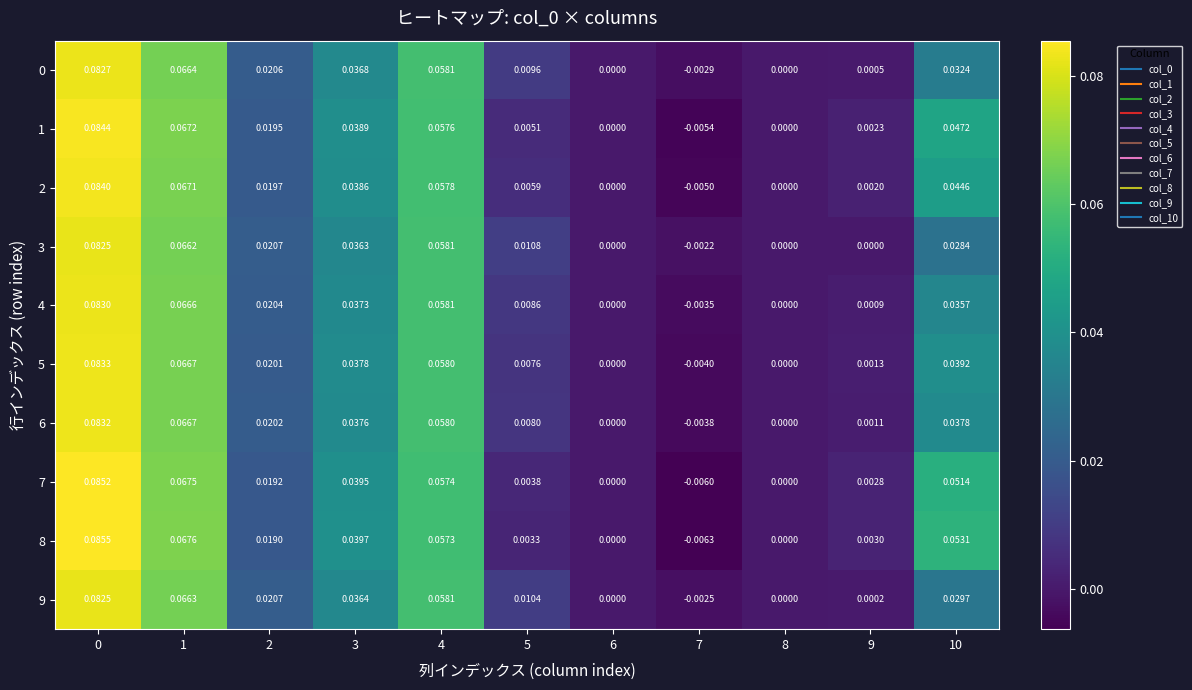

Is the value of 8 at 6 greater than the value of 7 at 3?

No